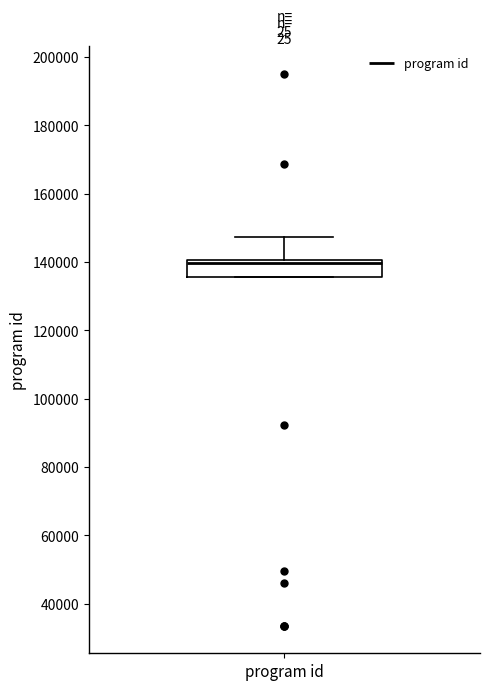

Read this box plot against the y-axis: the position of the median line, the range covered by the box, and the ends of both whiskers. The values are not printed on the chart, so give them approximately, as read against the axis.

median 140000 (just below the box's upper edge), box 136000 to 140000, whiskers 136000 to 148000